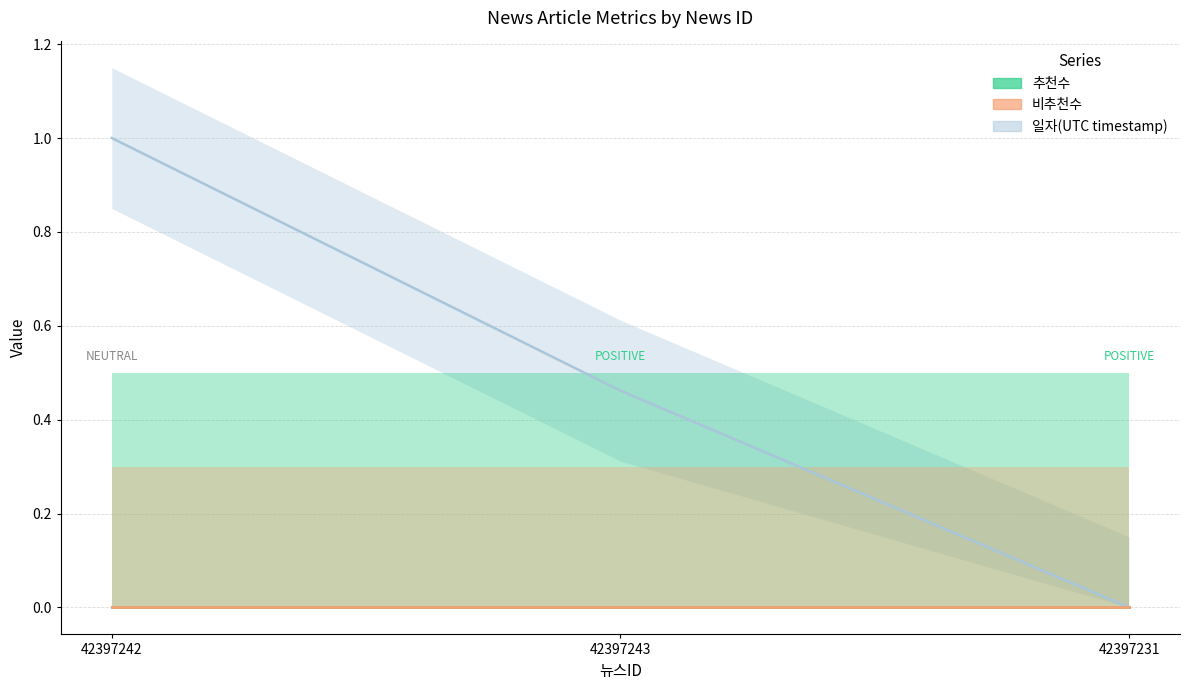

Which label corresponds to the largest value in the chart?

42397242